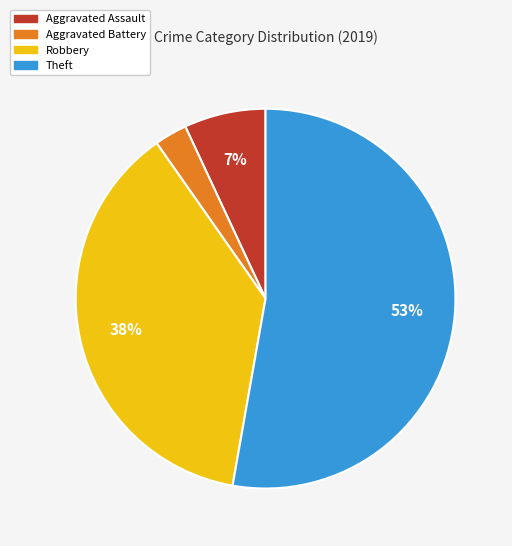

To the nearest percent, what percentage of the pie is Aggravated Assault?

7%